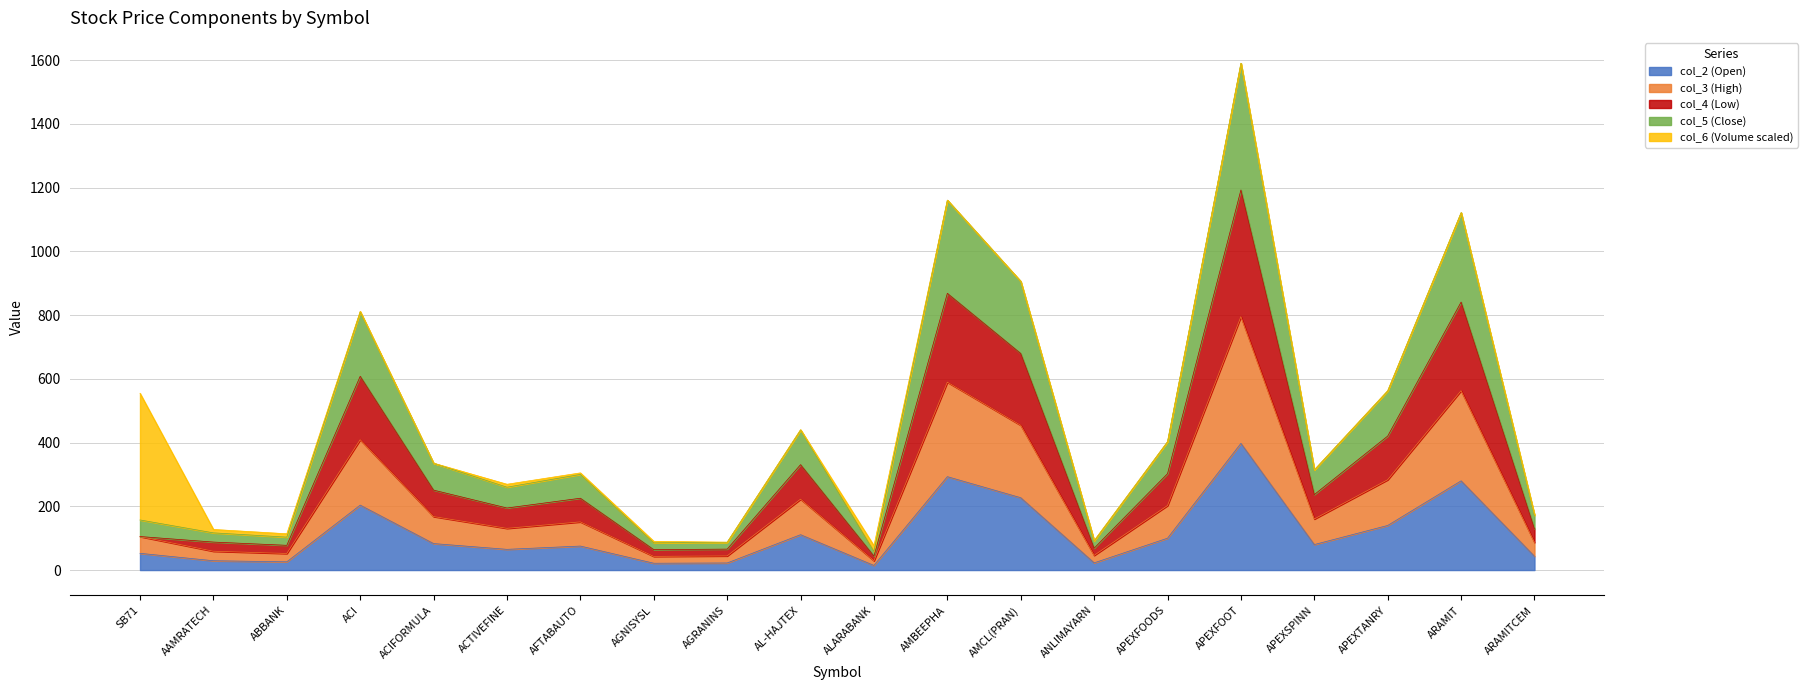

What is the maximum value for col_2 (Open)?

397.6